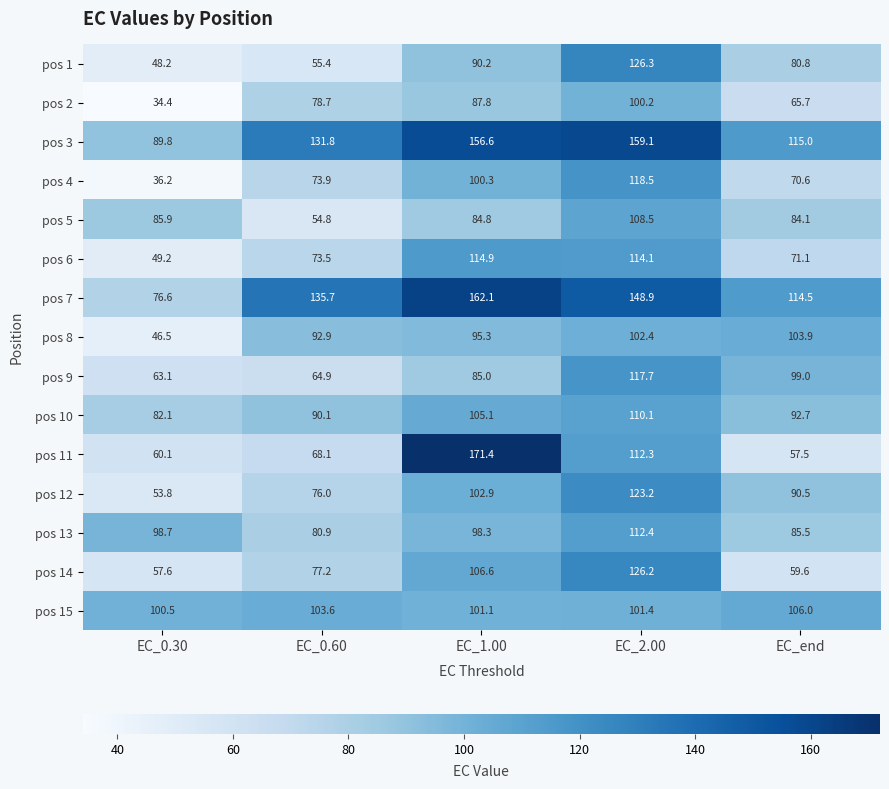

The value of pos 9 at EC_end is 99.0. True or false?

True